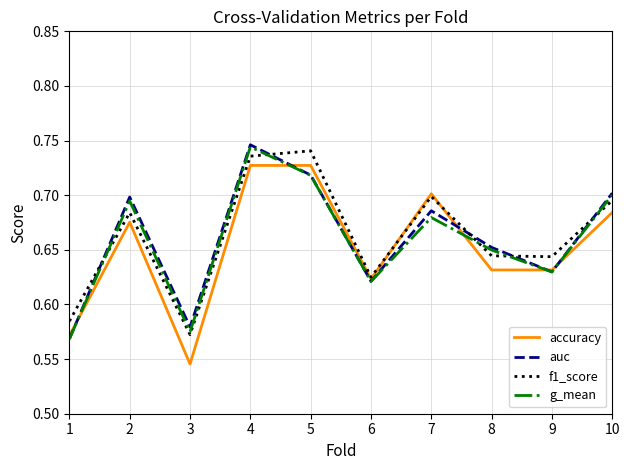

Between 2 and 3, which series saw the biggest shift?

accuracy